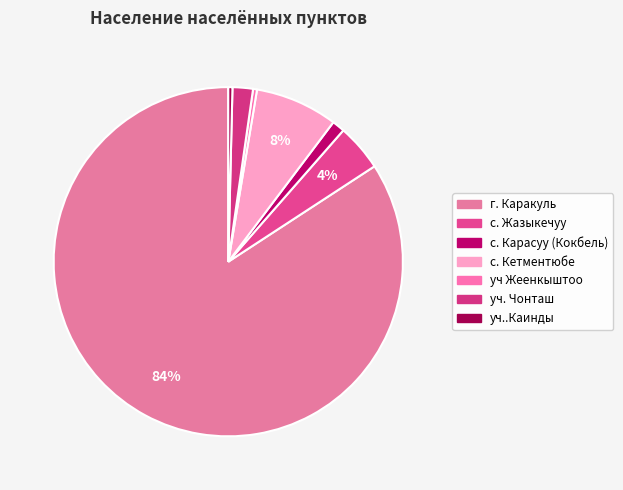

Which slice represents more than half of the pie?

г. Каракуль